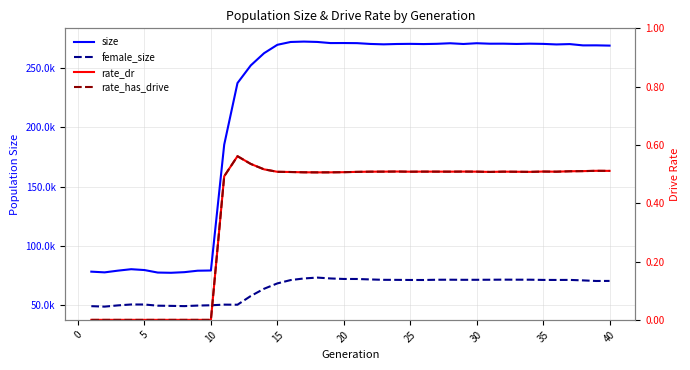

Is this an area chart (filled region under the line)?

No